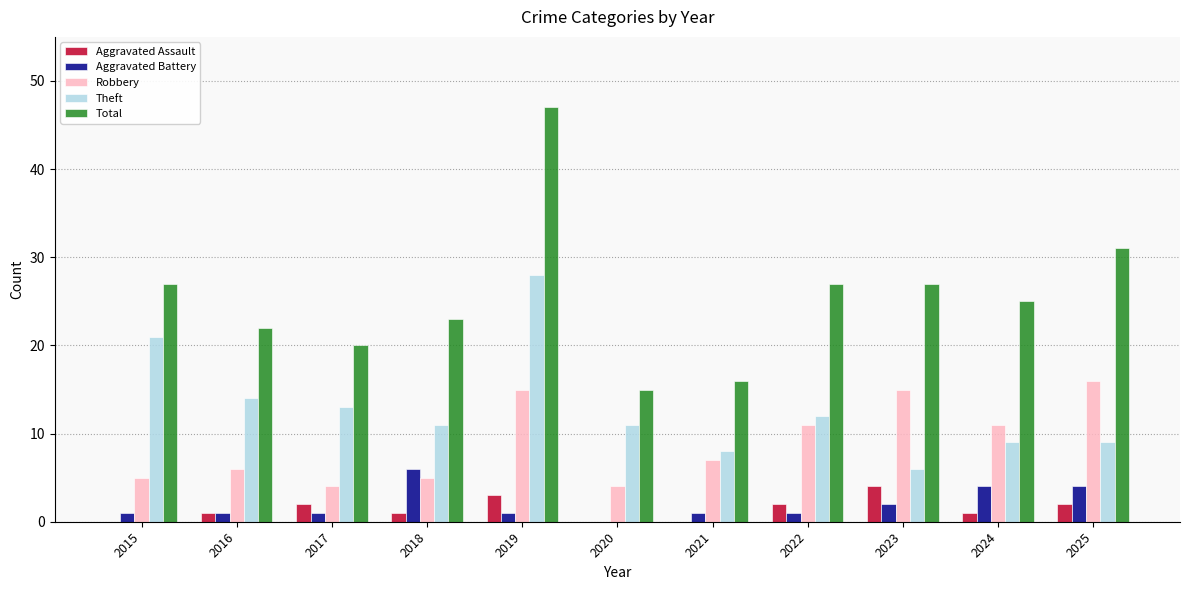

At which label does Theft reach its peak?

2019